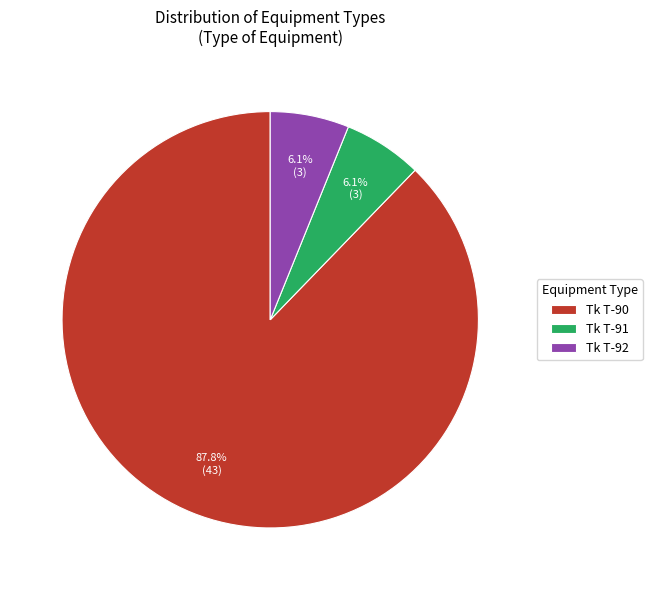

What is the largest slice in the pie chart?

Tk T-90